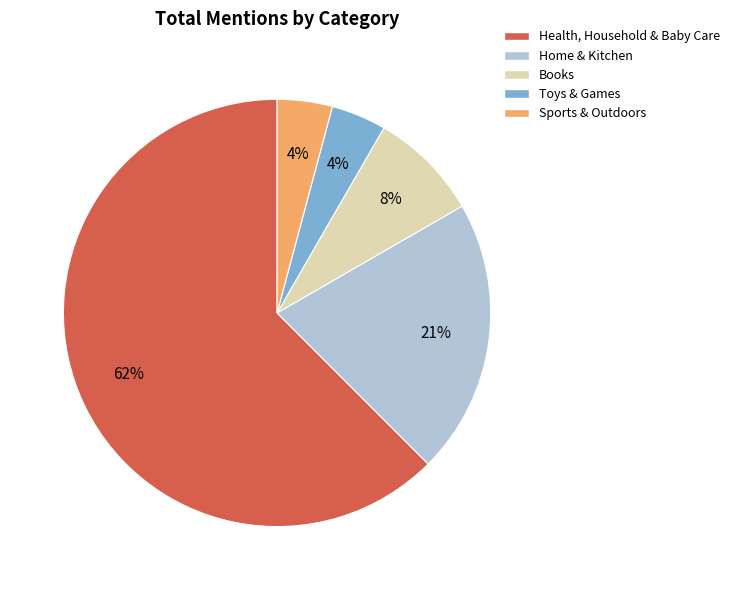

What percentage is the Home & Kitchen slice, to the nearest percent?

21%